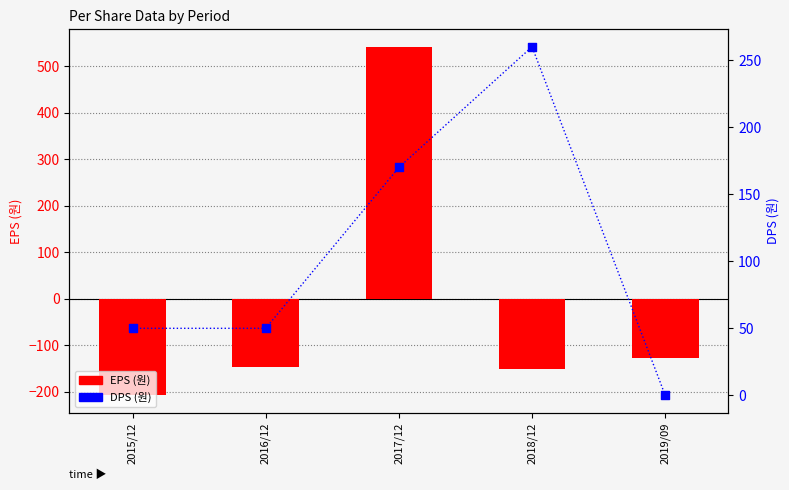

Which series has the widest spread of Y values?

EPS (원)